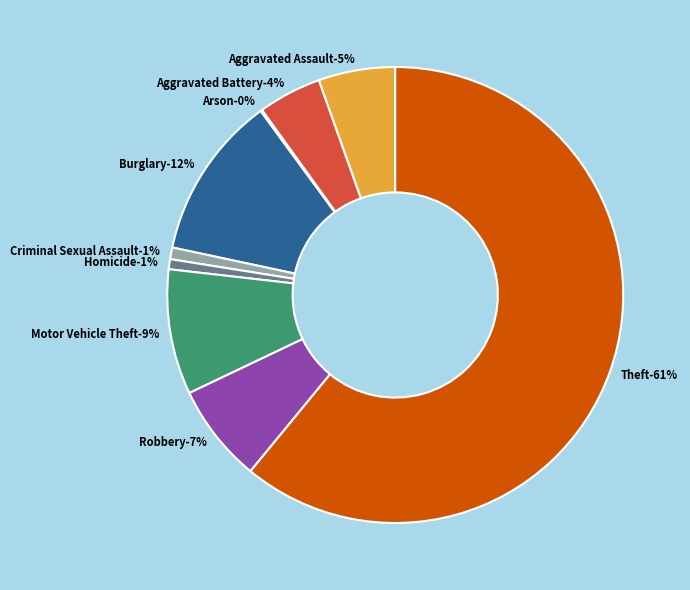

Is there any slice that represents more than half of the pie?

Yes